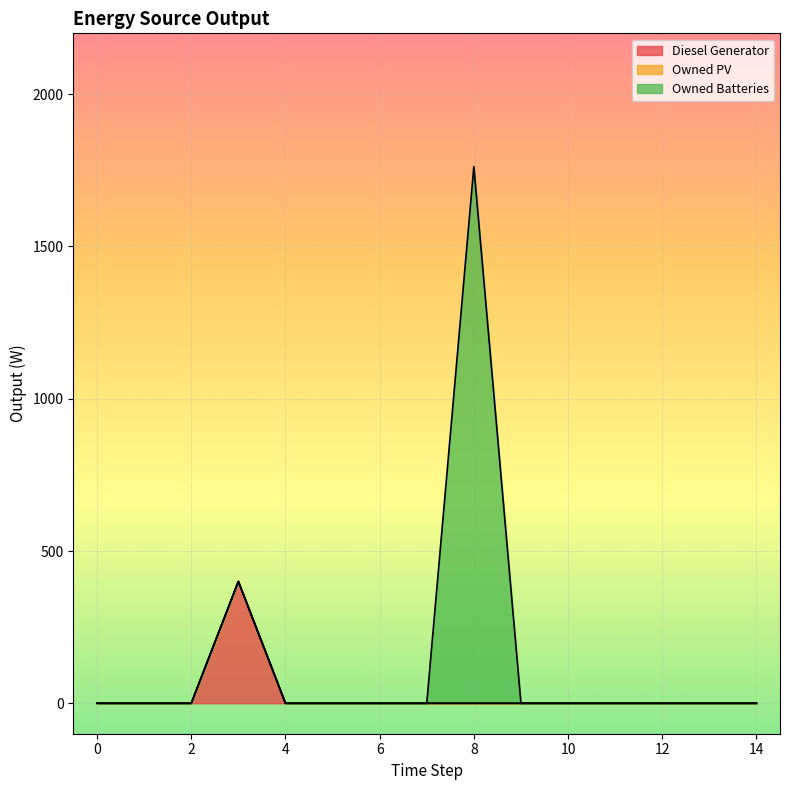

True or false: Owned PV has more than 2 interior local peaks.

False